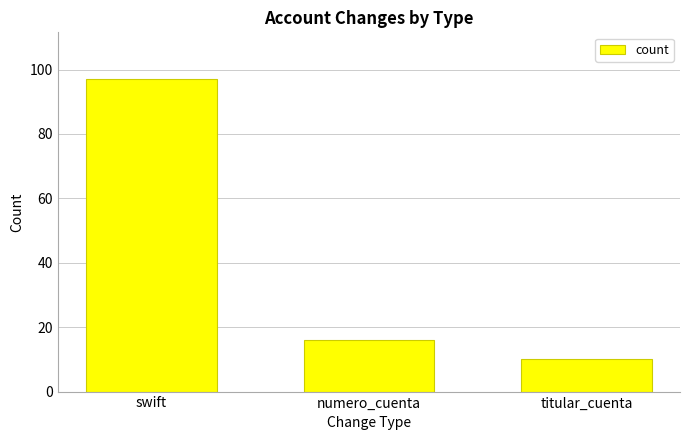

What is the label of the 1st bar from the left?

swift